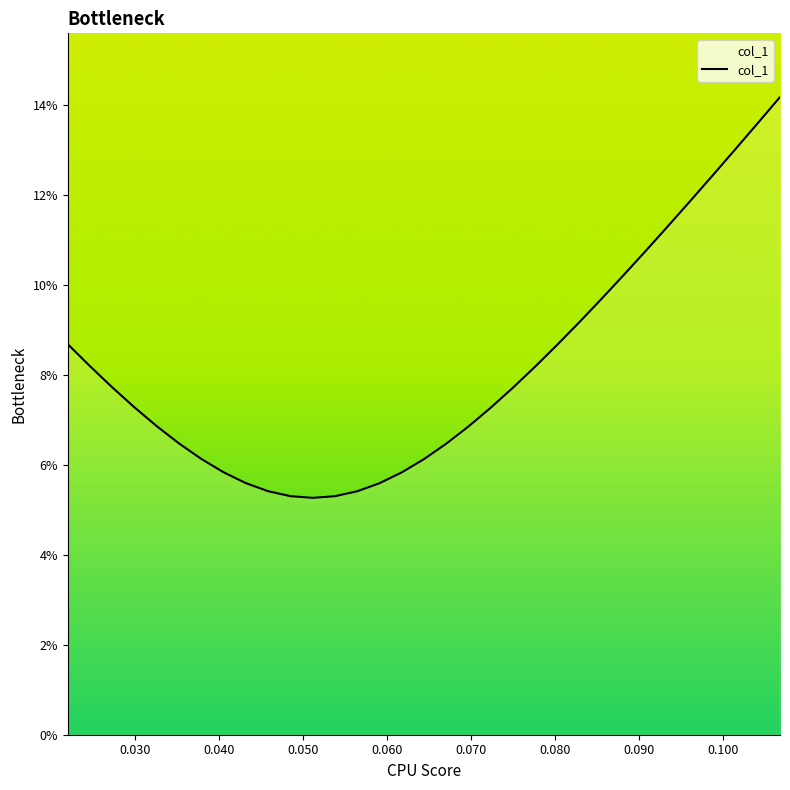

What value does the data have at 0.029899999999999982?

0.1